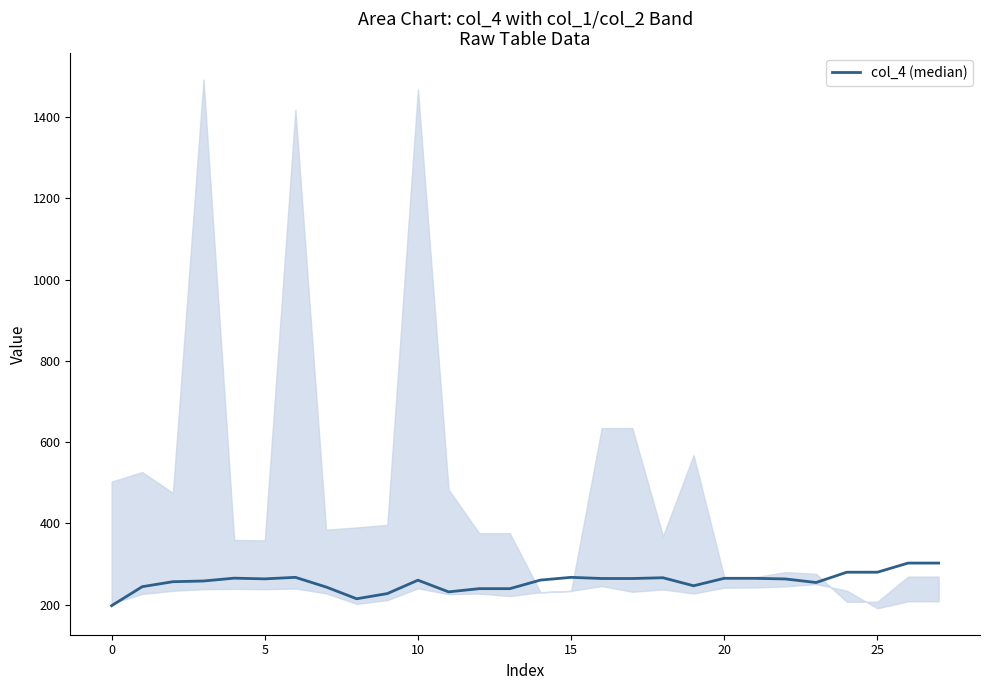

The value at 25 is 155.5. True or false?

False